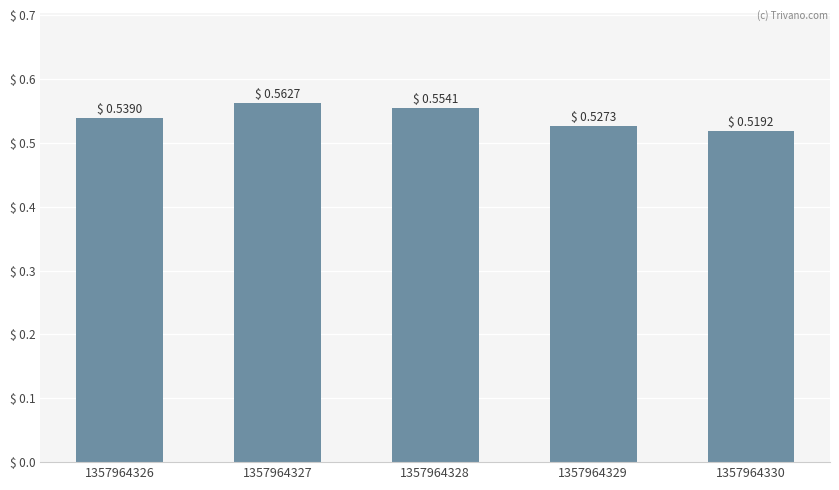

Count the number of categories in the chart.

5